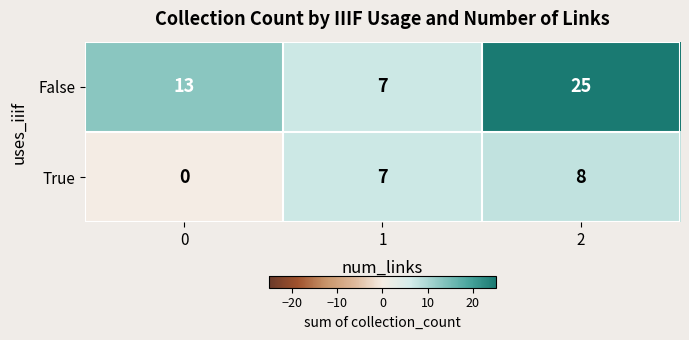

Read the False value at 0, to the nearest 5.

15